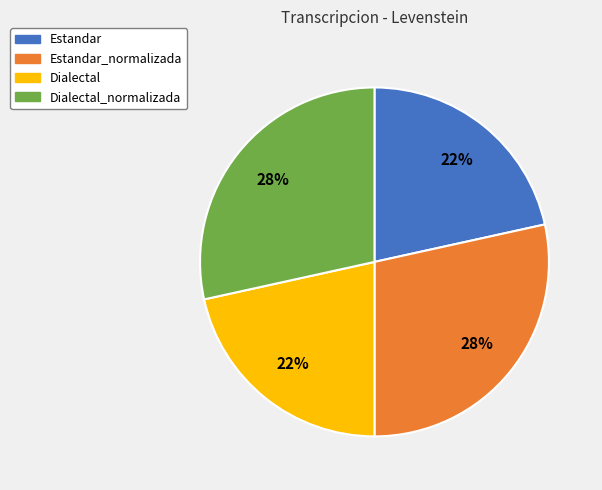

Count the number of slices in the pie.

4